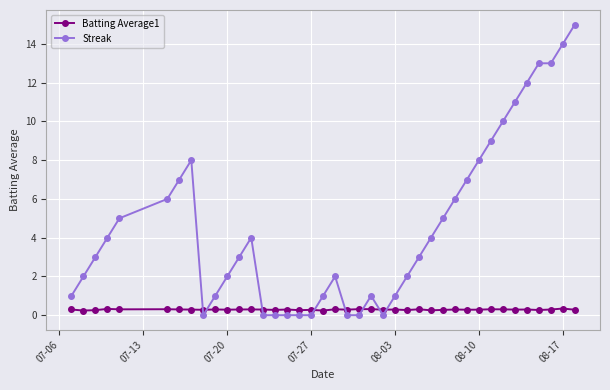

Rank the series by their maximum value, from highest to lowest.

Streak, Batting Average1